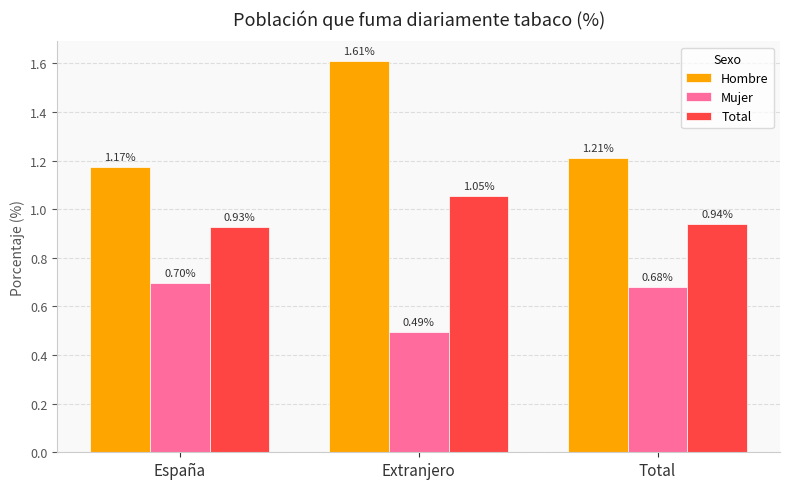

At which label does Total reach its minimum?

España